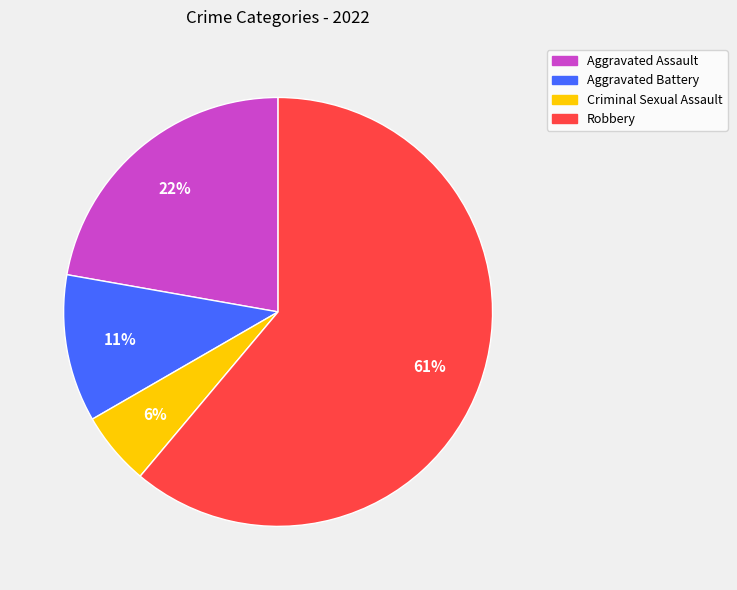

Which has a higher value, Criminal Sexual Assault or Aggravated Assault?

Aggravated Assault